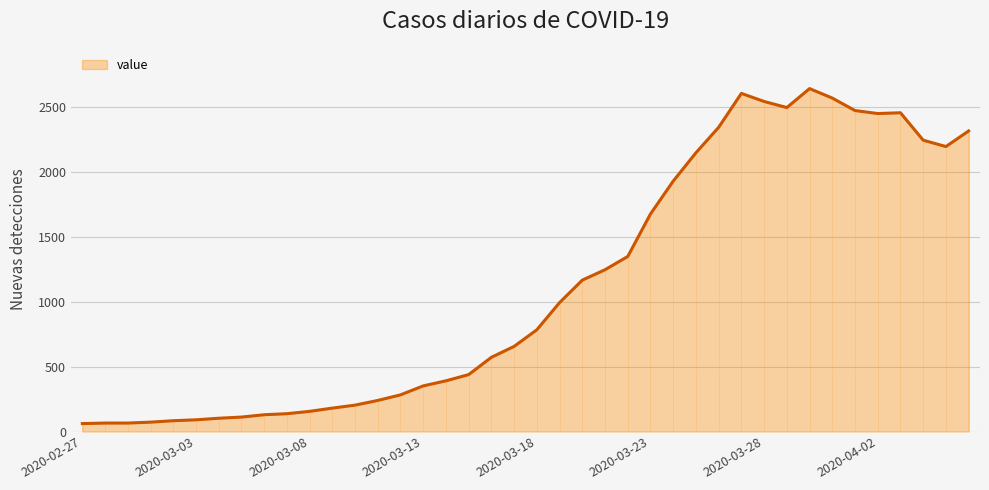

The chart shows a value of 71 at 2020-03-07. True or false?

False